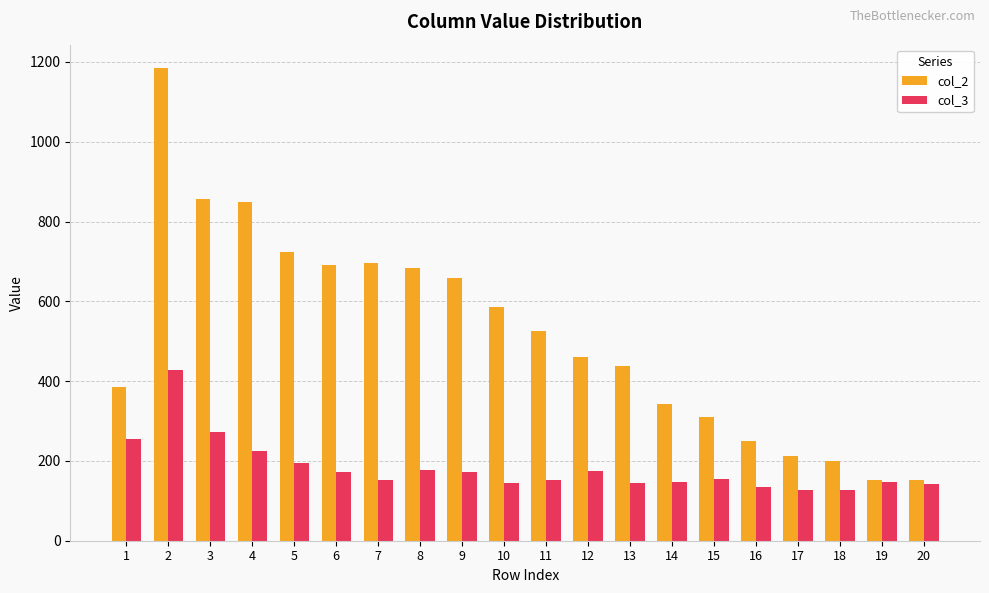

What is the sum of all col_2 values?

10357